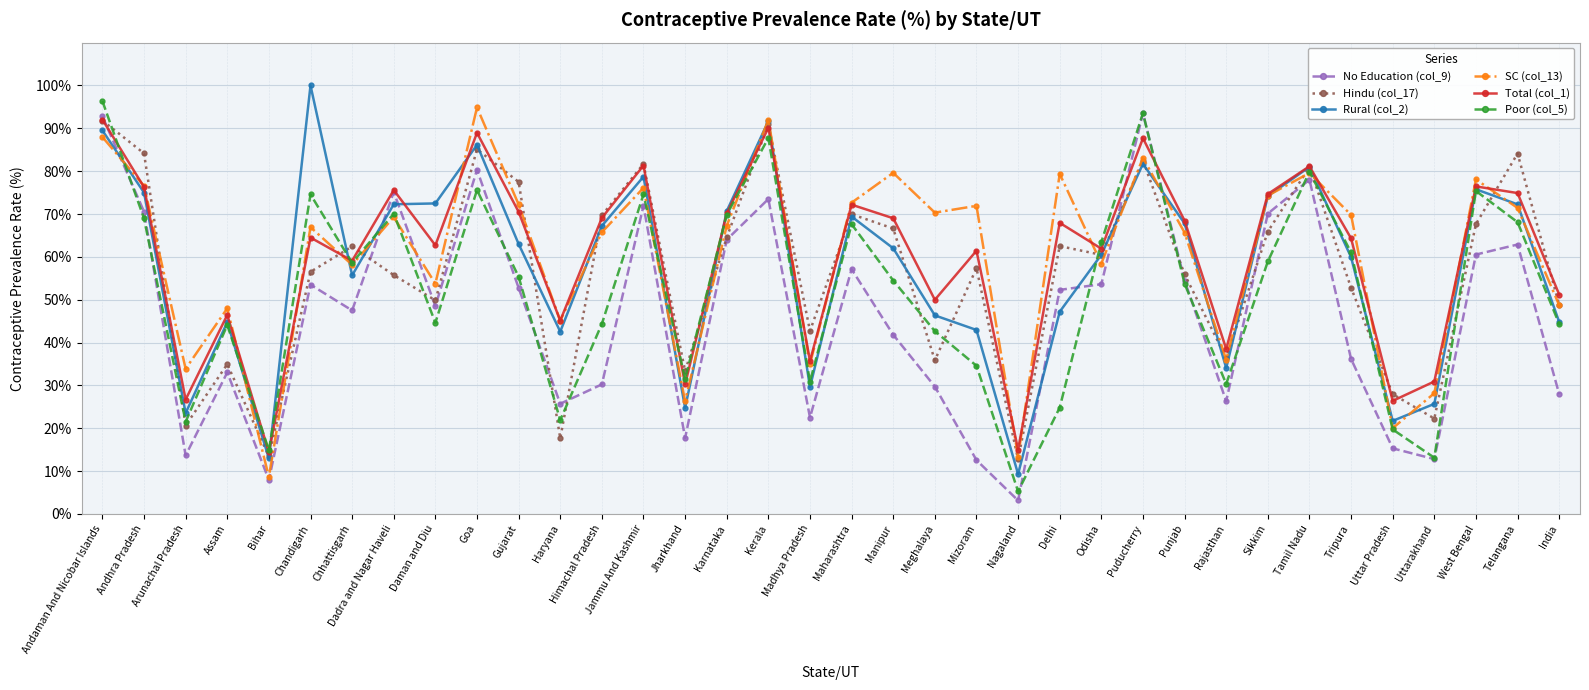

How many interior local valleys does the Total (col_1) series have?

12